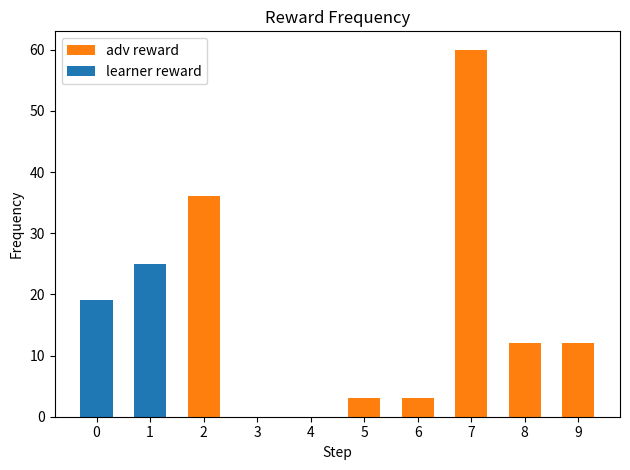

Reading left to right, transcribe all the data shown in this chart.

adv reward: 0=19	1=25	2=36	3=0	4=0	5=3	6=3	7=60	8=12	9=12
learner reward: 0=19	1=25	2=0	3=0	4=0	5=0	6=0	7=0	8=0	9=0